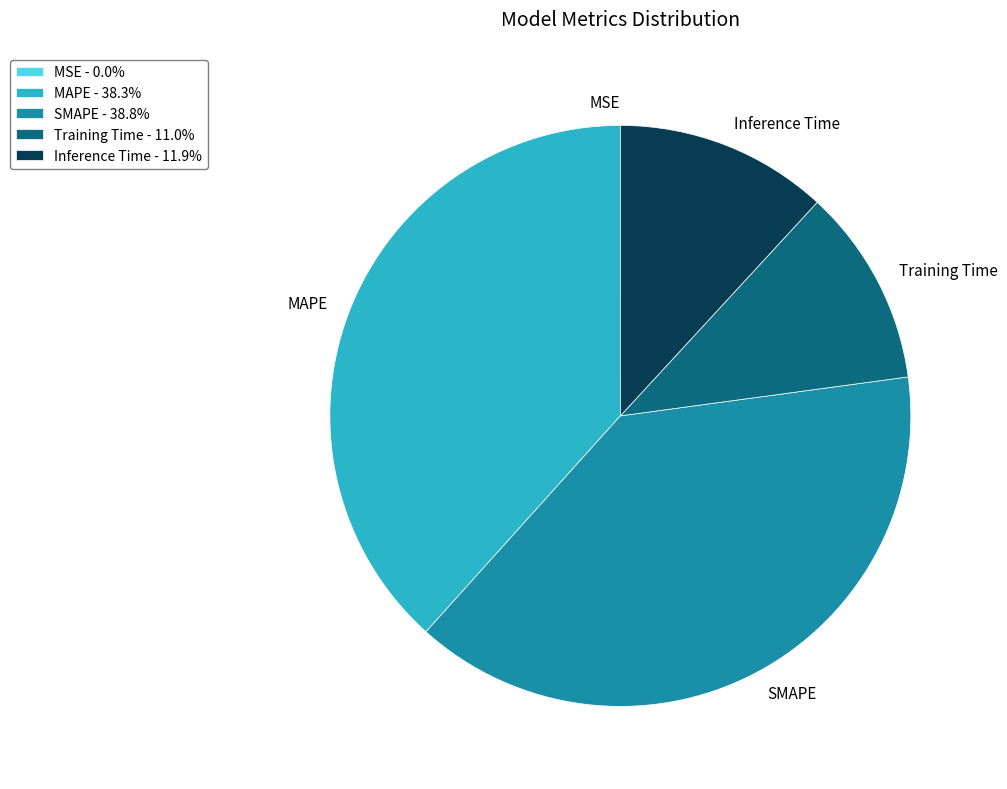

Which has a higher value, Inference Time or Training Time?

Inference Time